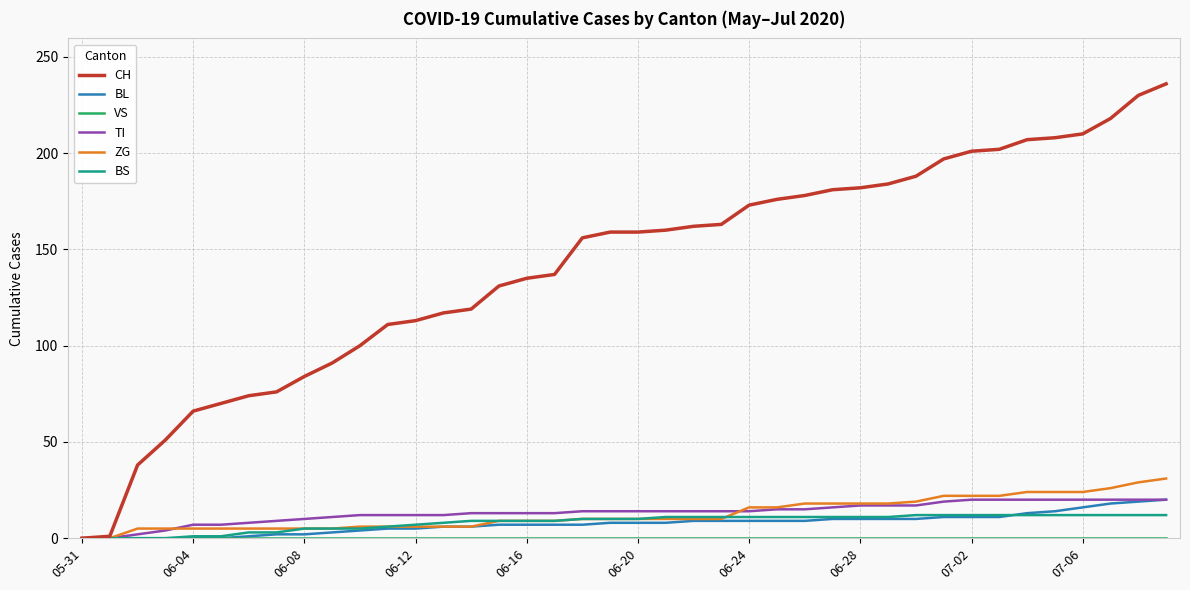

What is the greatest value displayed?

236